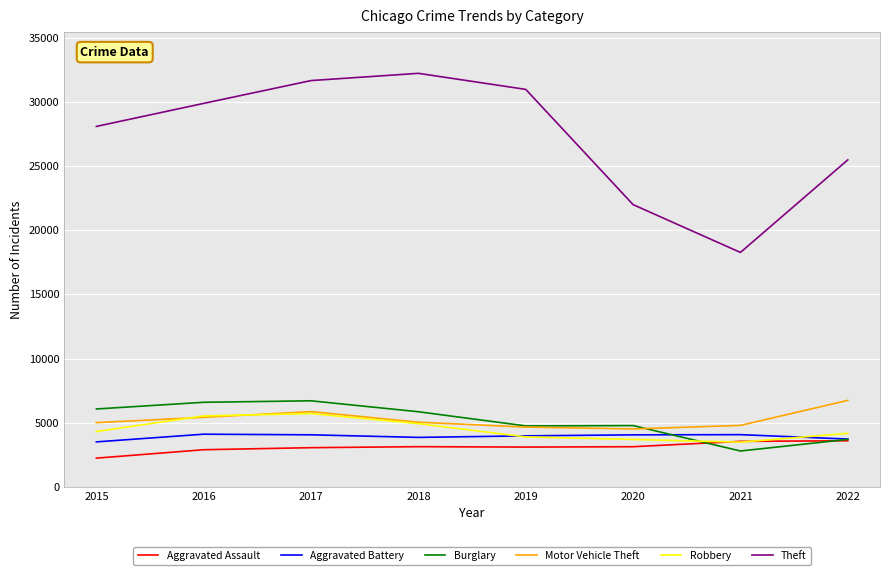

True or false: Motor Vehicle Theft has a value of 2461 at 2018.

False